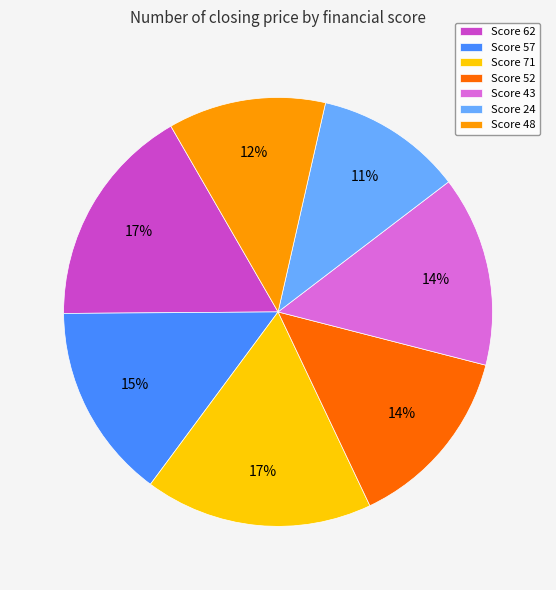

Which category has the smallest portion of the pie?

Score 24